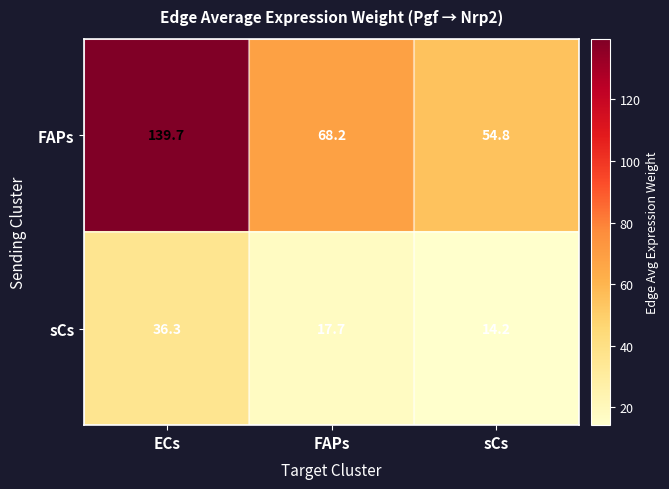

Is it true that FAPs equals 91.6 at FAPs?

False